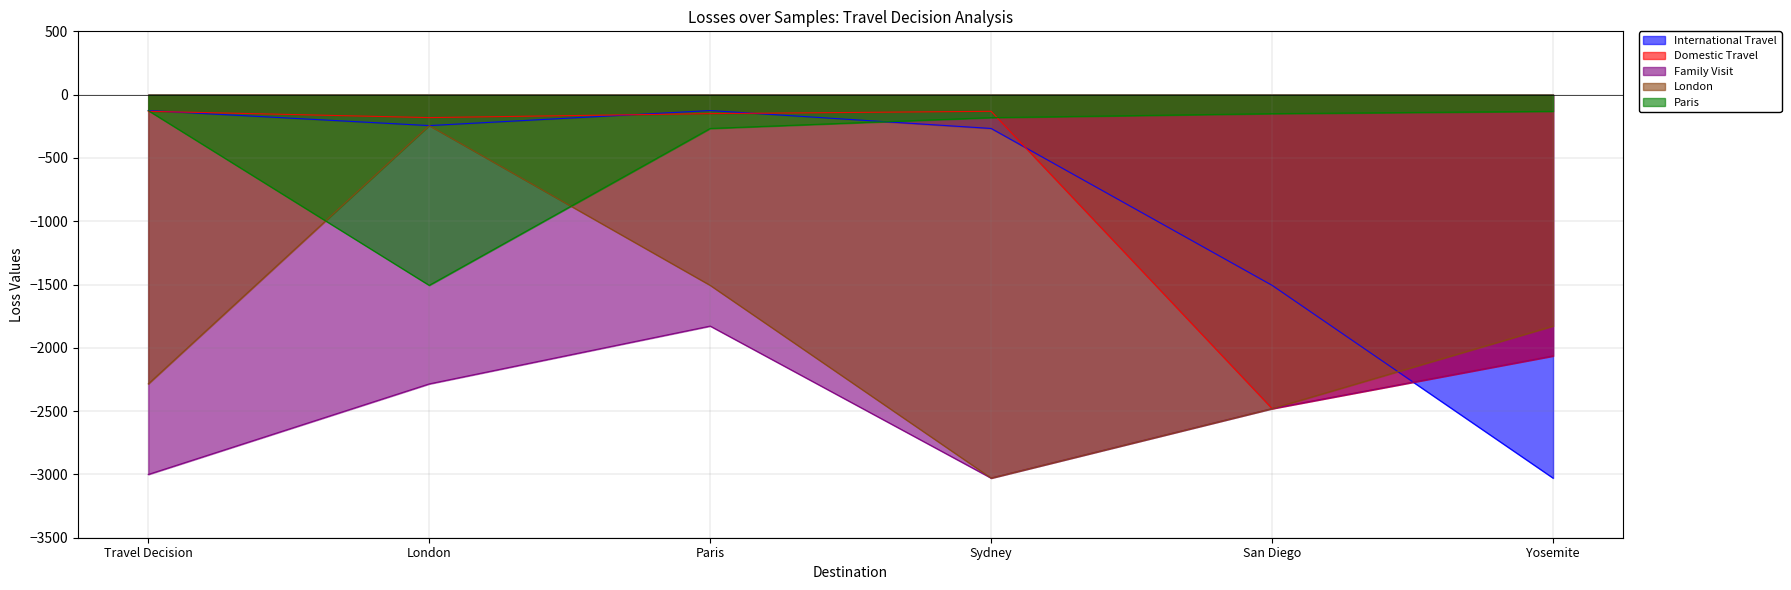

What is the value of the International Travel point at the 5th from the left?

-1506.4